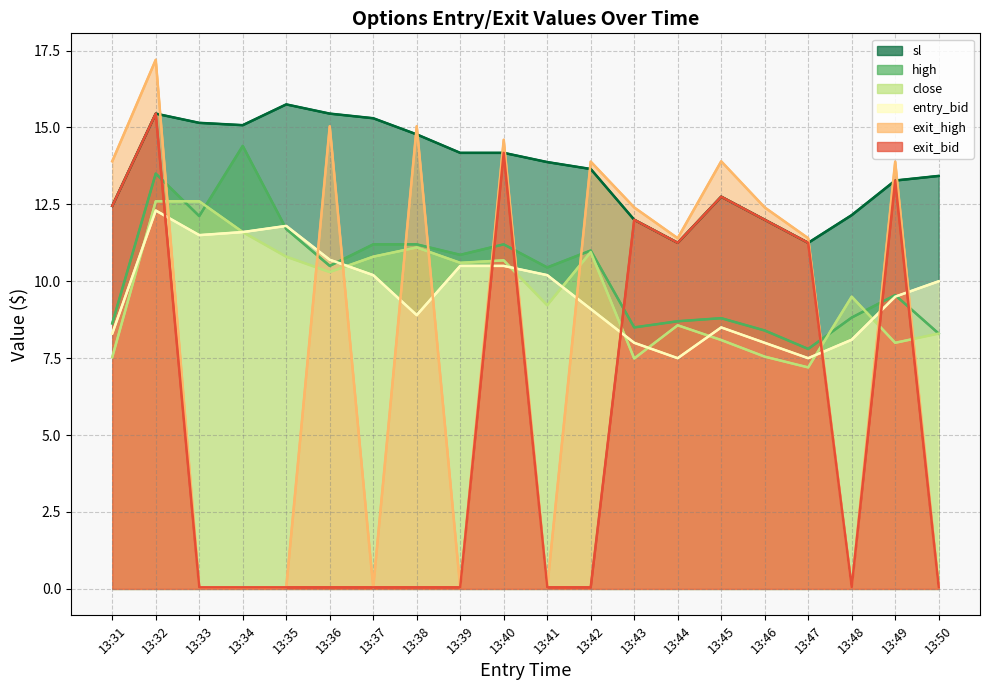

Is it true that sl equals 4.1 at 13:39?

False